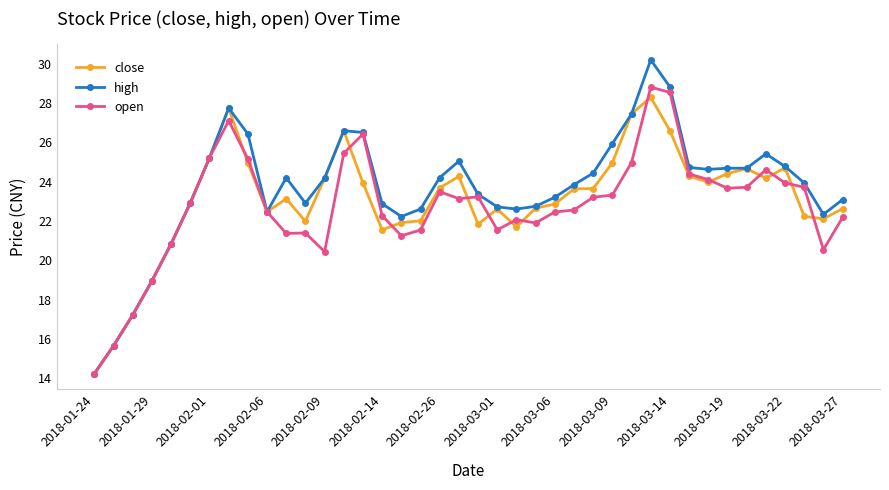

Does the chart have visible grid lines?

No